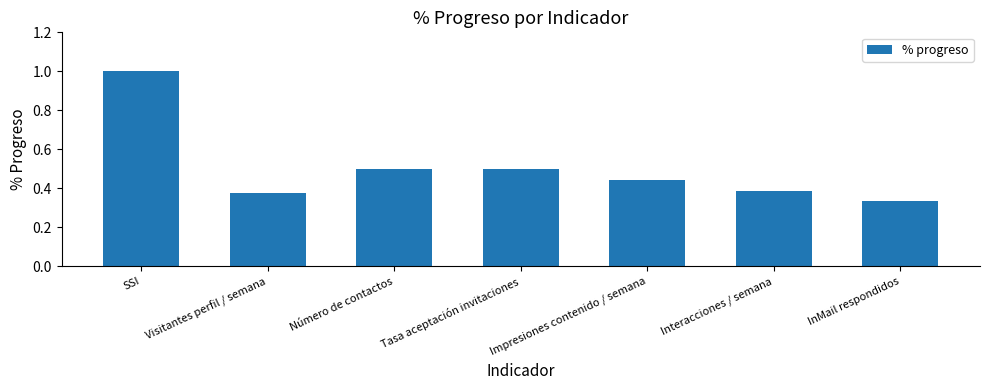

True or false: the data shows 0.7 at Impresiones contenido / semana.

False